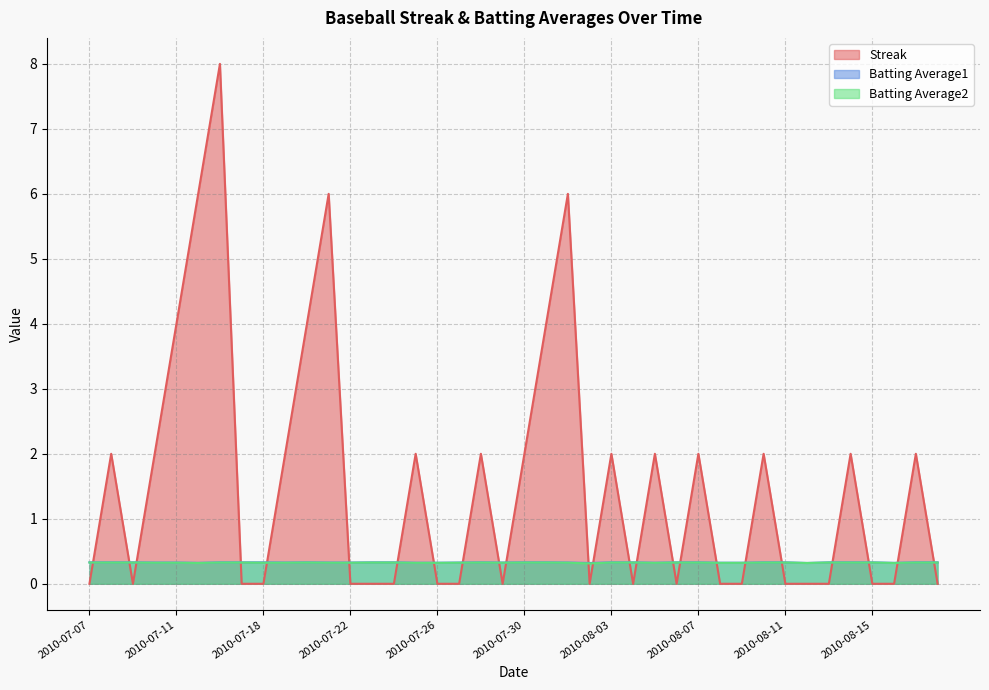

At 2010-08-01, list the series in order from largest to smallest.

Streak, Batting Average1, Batting Average2